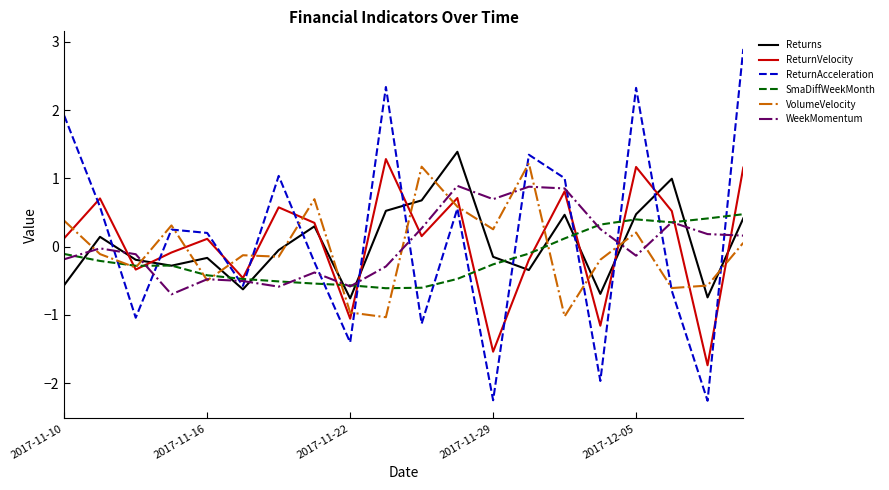

How many times do ReturnAcceleration and Returns cross each other?

10